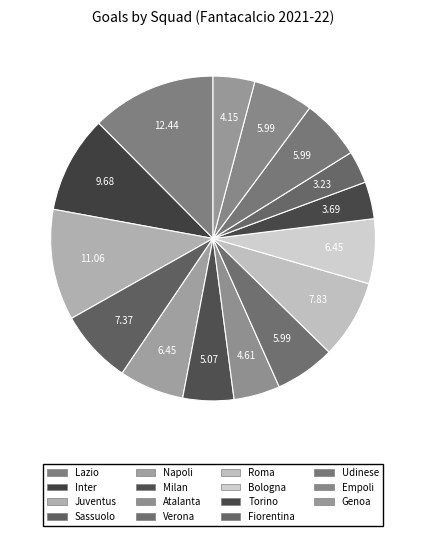

How many segments does this pie chart have?

15